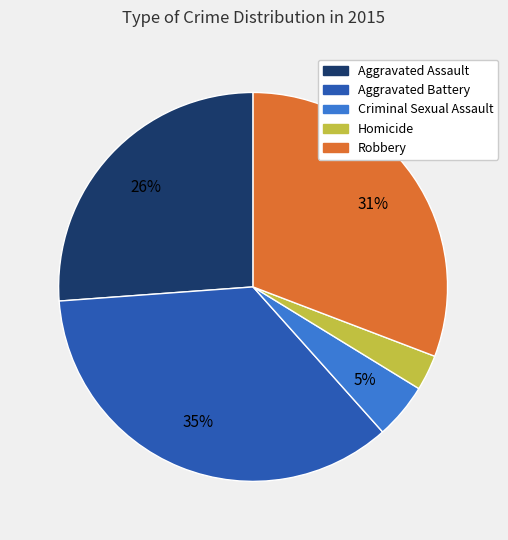

Is Robbery the majority of the pie?

No